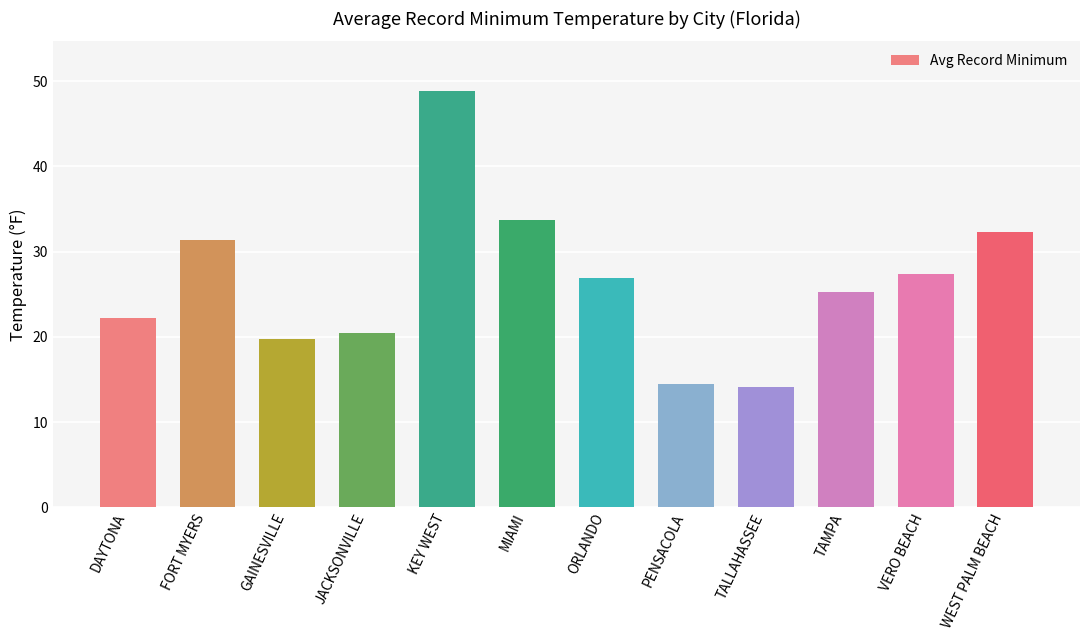

What is the sum of the values at JACKSONVILLE and FORT MYERS?

51.8